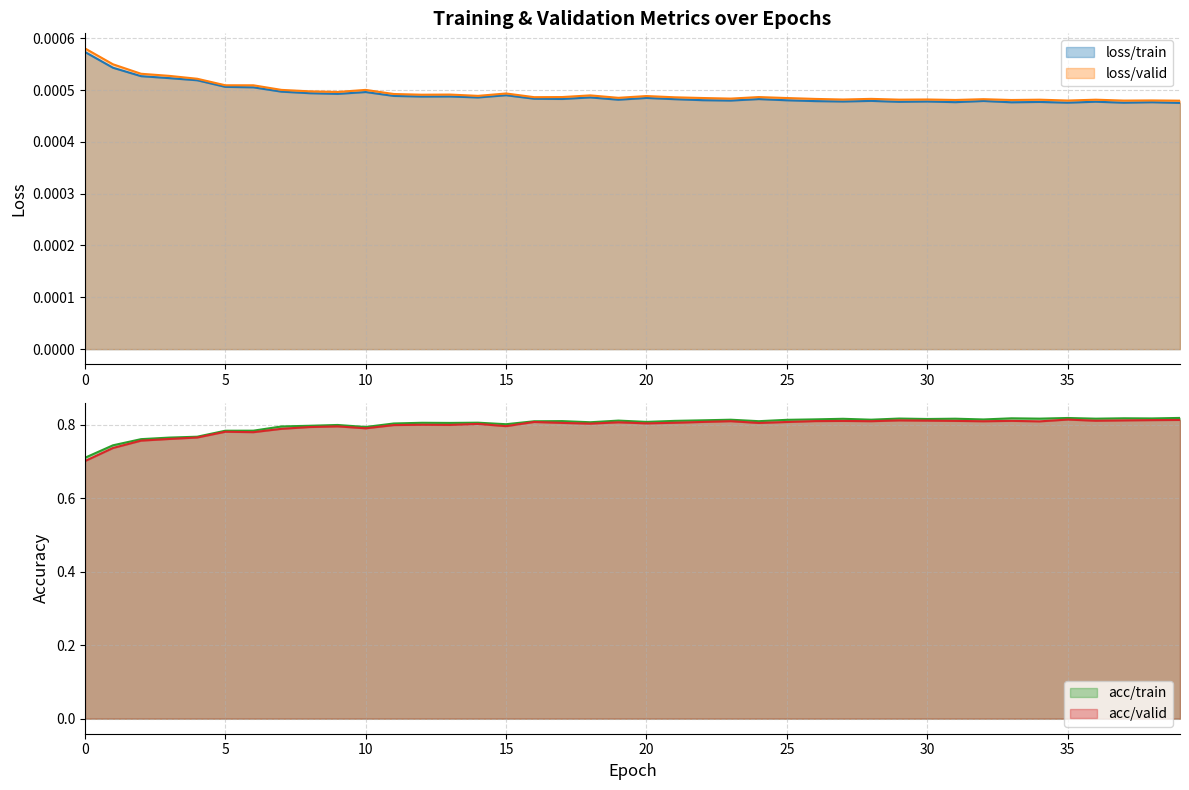

Which series has the largest total across all categories?

acc/train